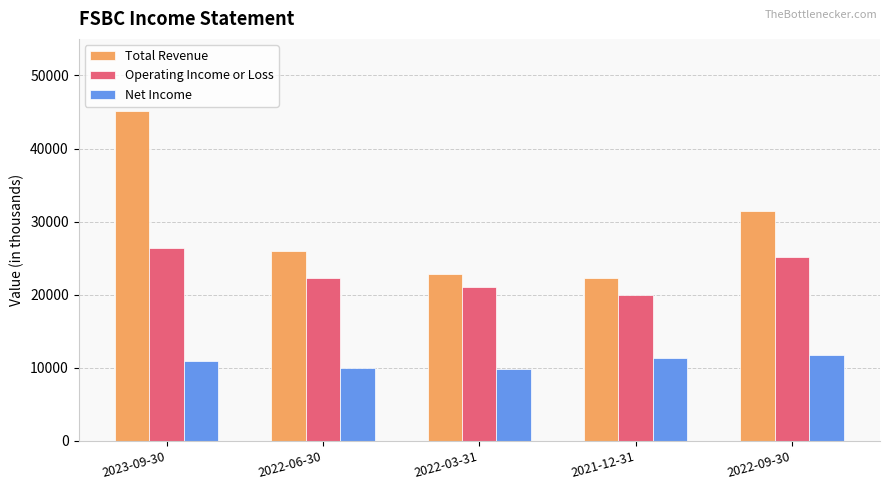

What is the sum of the Total Revenue values at 2022-06-30 and 2021-12-31?

48300